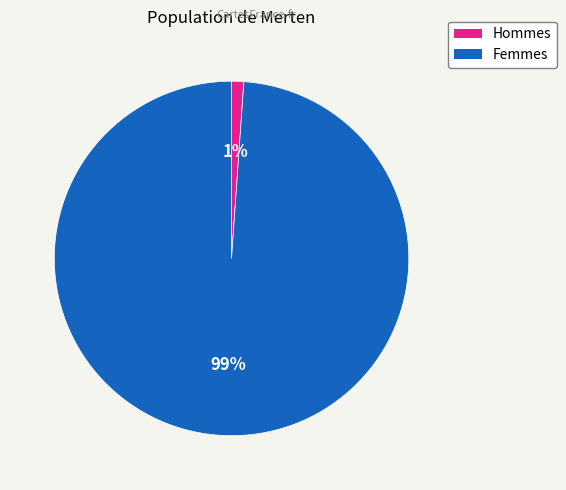

To the nearest percent, what is the difference between the largest and smallest slice percentages?

98%